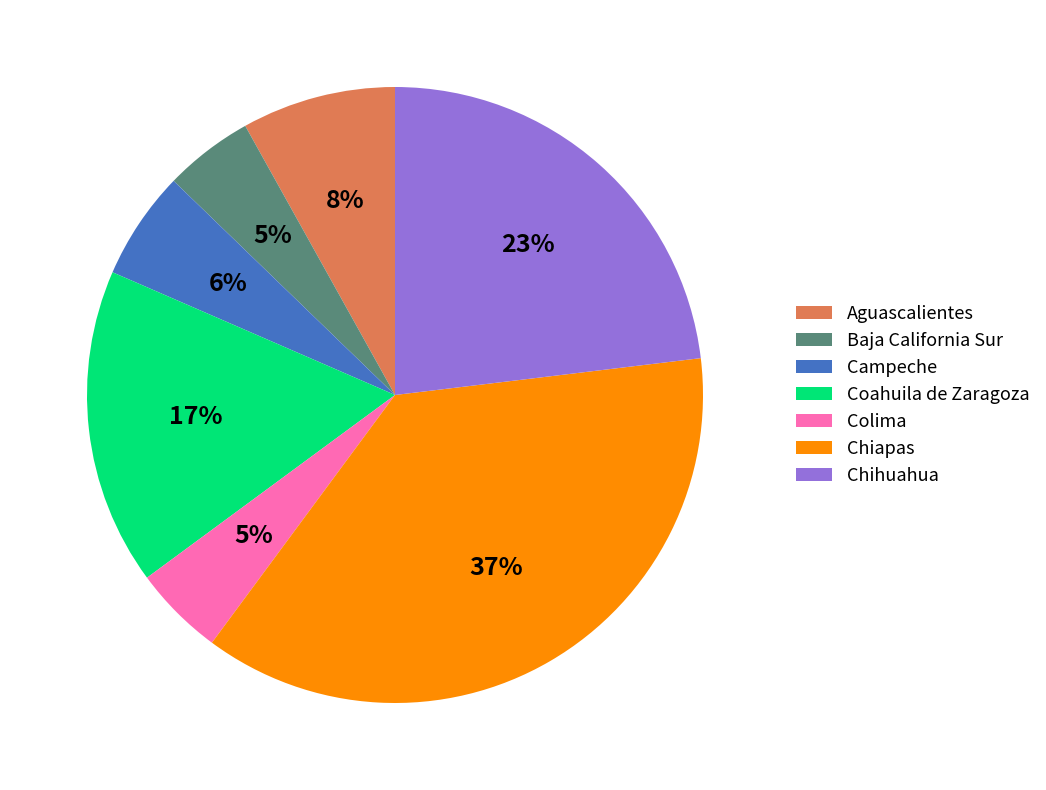

What is the largest slice in the pie chart?

Chiapas